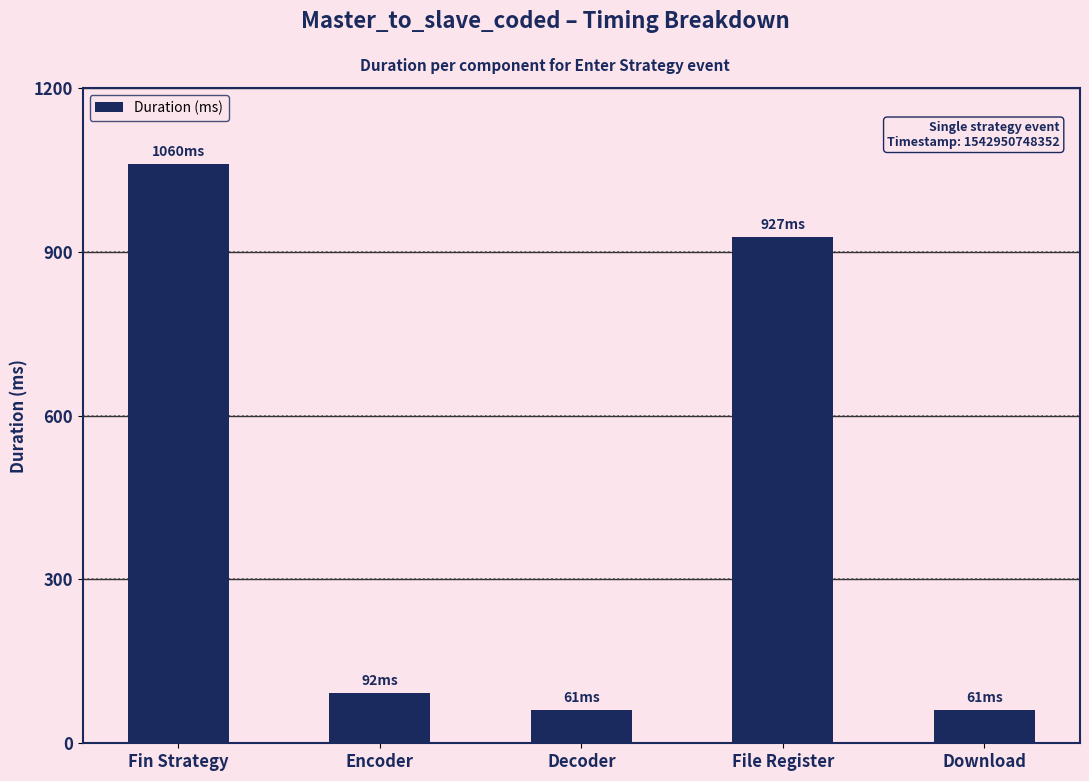

Read the value at Fin Strategy, to the nearest 50.

1050